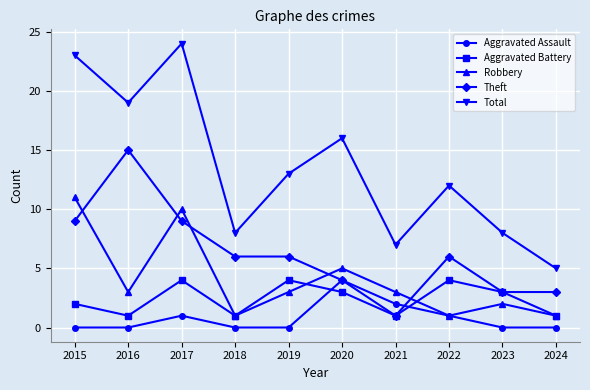

Reading left to right, extract all data points from this chart.

Aggravated Assault: 2015=0	2016=0	2017=1	2018=0	2019=0	2020=4	2021=2	2022=1	2023=0	2024=0
Aggravated Battery: 2015=2	2016=1	2017=4	2018=1	2019=4	2020=3	2021=1	2022=4	2023=3	2024=1
Robbery: 2015=11	2016=3	2017=10	2018=1	2019=3	2020=5	2021=3	2022=1	2023=2	2024=1
Theft: 2015=9	2016=15	2017=9	2018=6	2019=6	2020=4	2021=1	2022=6	2023=3	2024=3
Total: 2015=23	2016=19	2017=24	2018=8	2019=13	2020=16	2021=7	2022=12	2023=8	2024=5